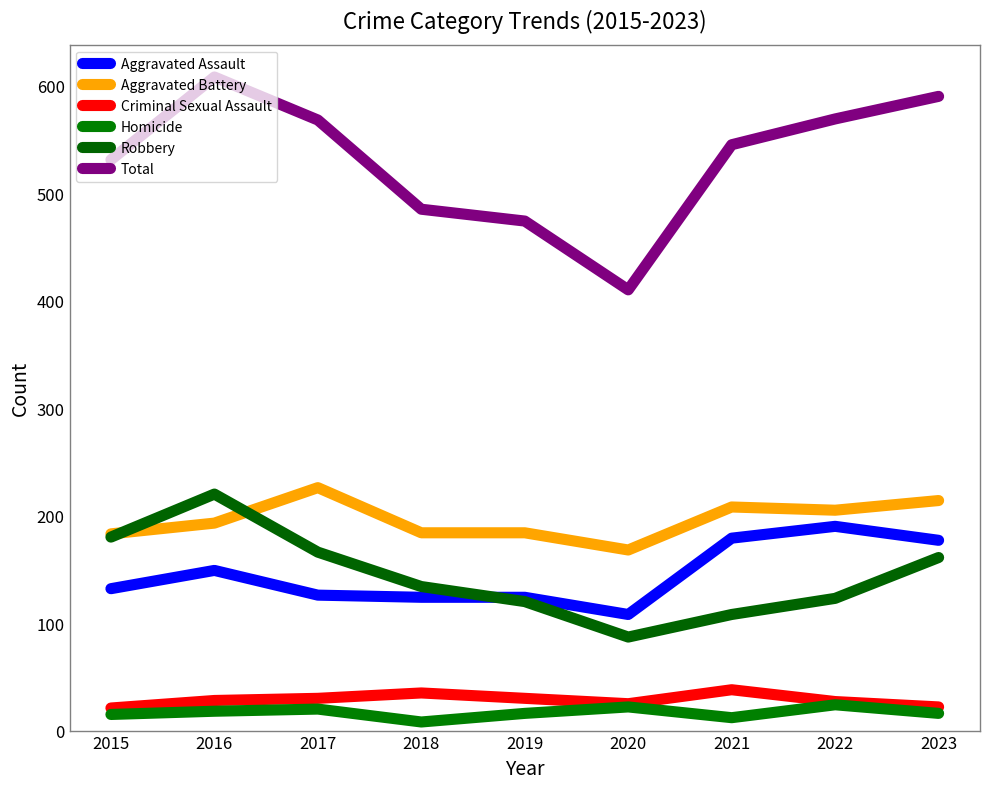

Which category has the highest value across all series?

2016